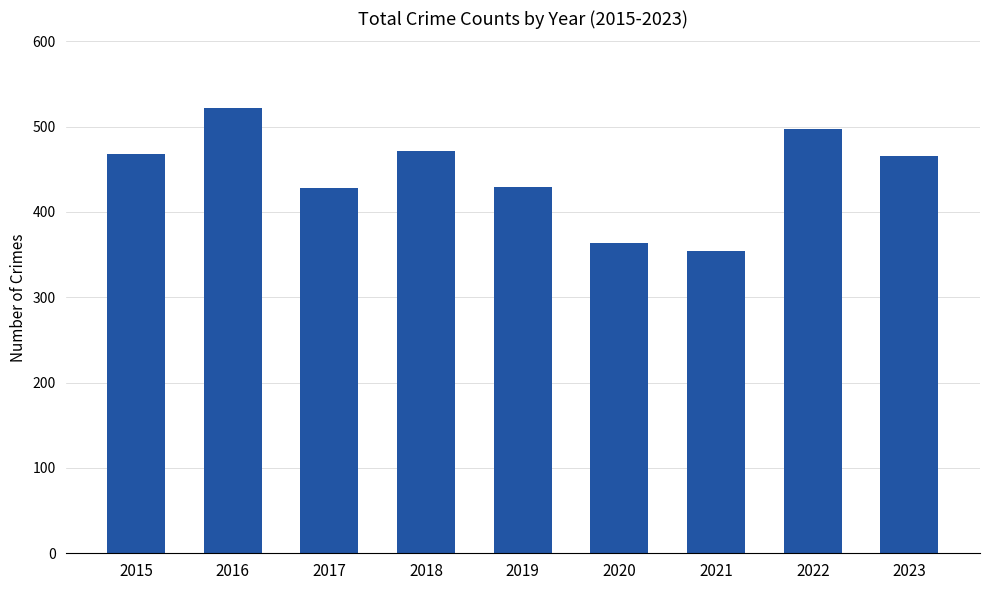

What is the greatest value displayed?

522